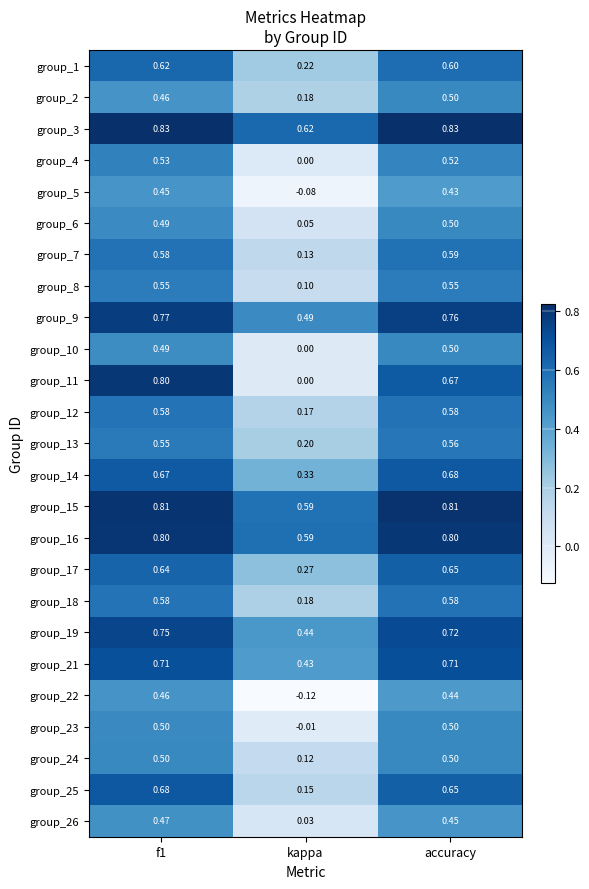

How many categories are shown in the chart?

3